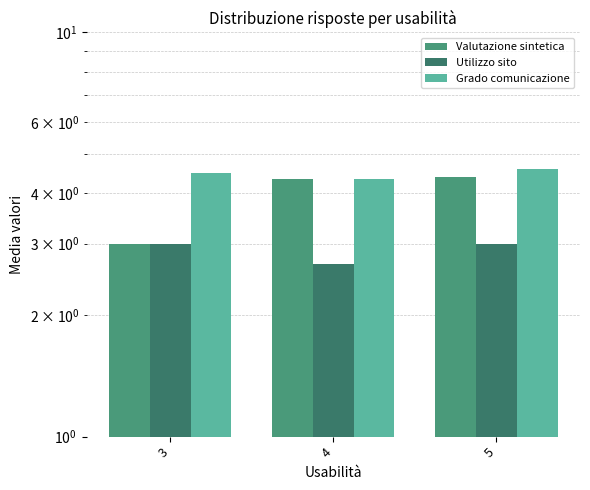

Reading left to right, transcribe all the data shown in this chart.

Valutazione sintetica: 3=3.0	4=4.3	5=4.4
Utilizzo sito: 3=3.0	4=2.7	5=3.0
Grado comunicazione: 3=4.5	4=4.3	5=4.6